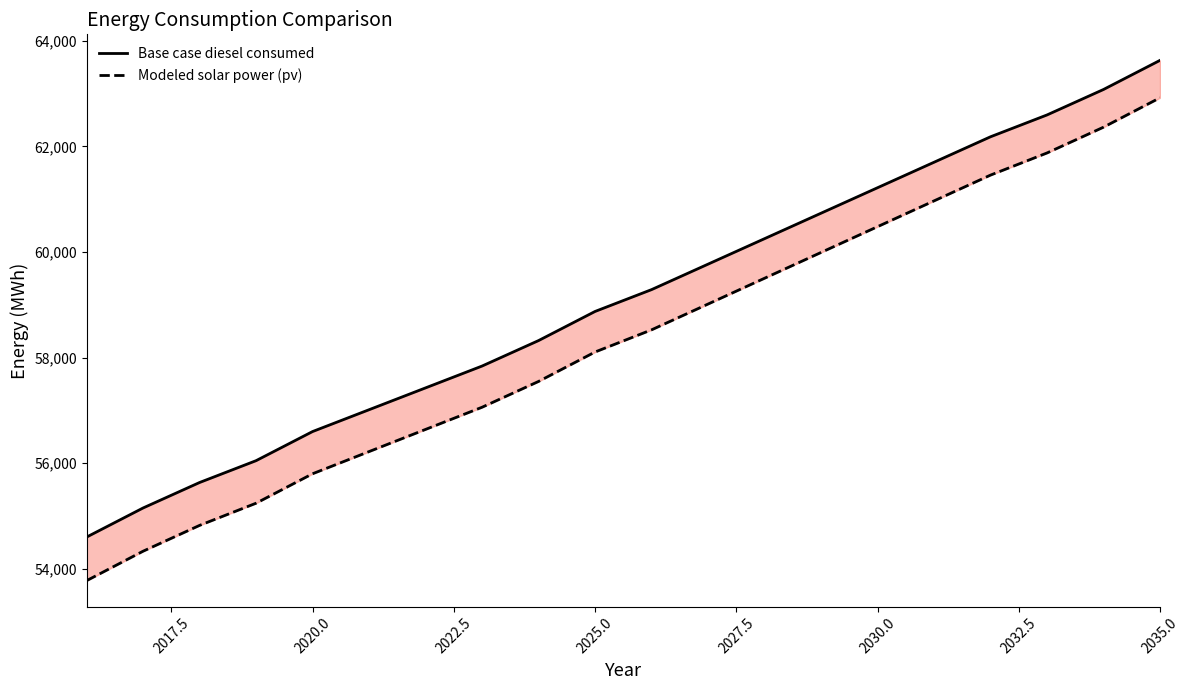

Which series has the widest spread of values?

Modeled solar power (pv)